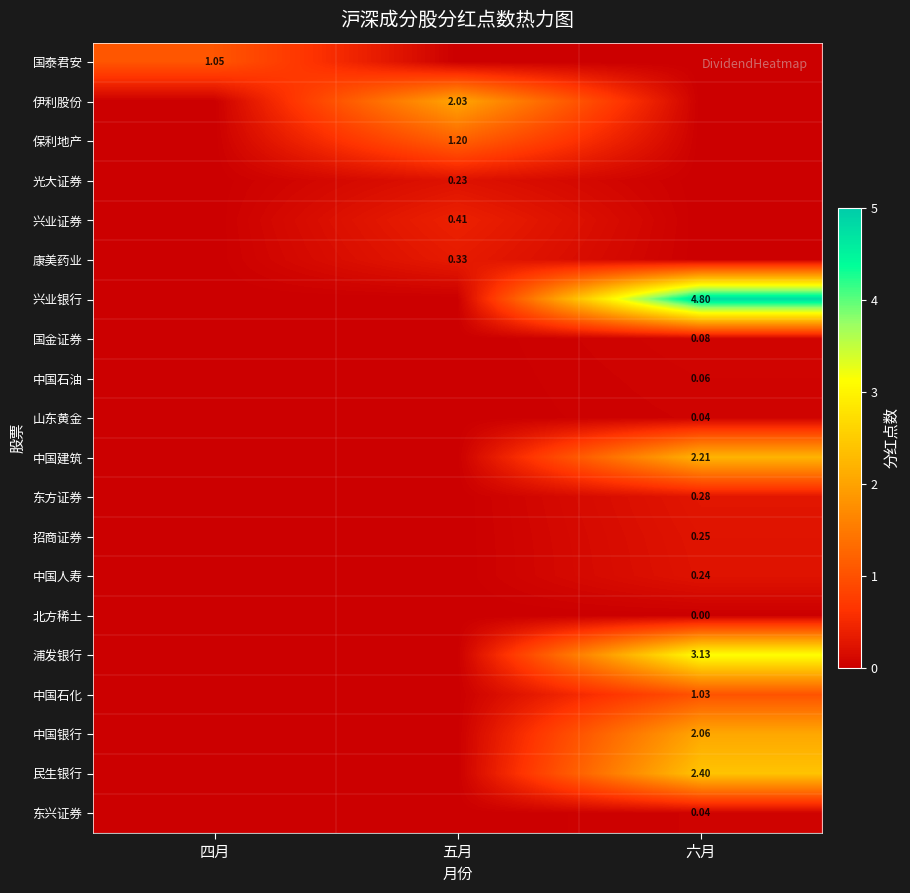

List the series in order of their peak value, highest first.

兴业银行, 浦发银行, 民生银行, 中国建筑, 中国银行, 伊利股份, 保利地产, 国泰君安, 中国石化, 兴业证券, 康美药业, 东方证券, 招商证券, 中国人寿, 光大证券, 国金证券, 中国石油, 山东黄金, 东兴证券, 北方稀土